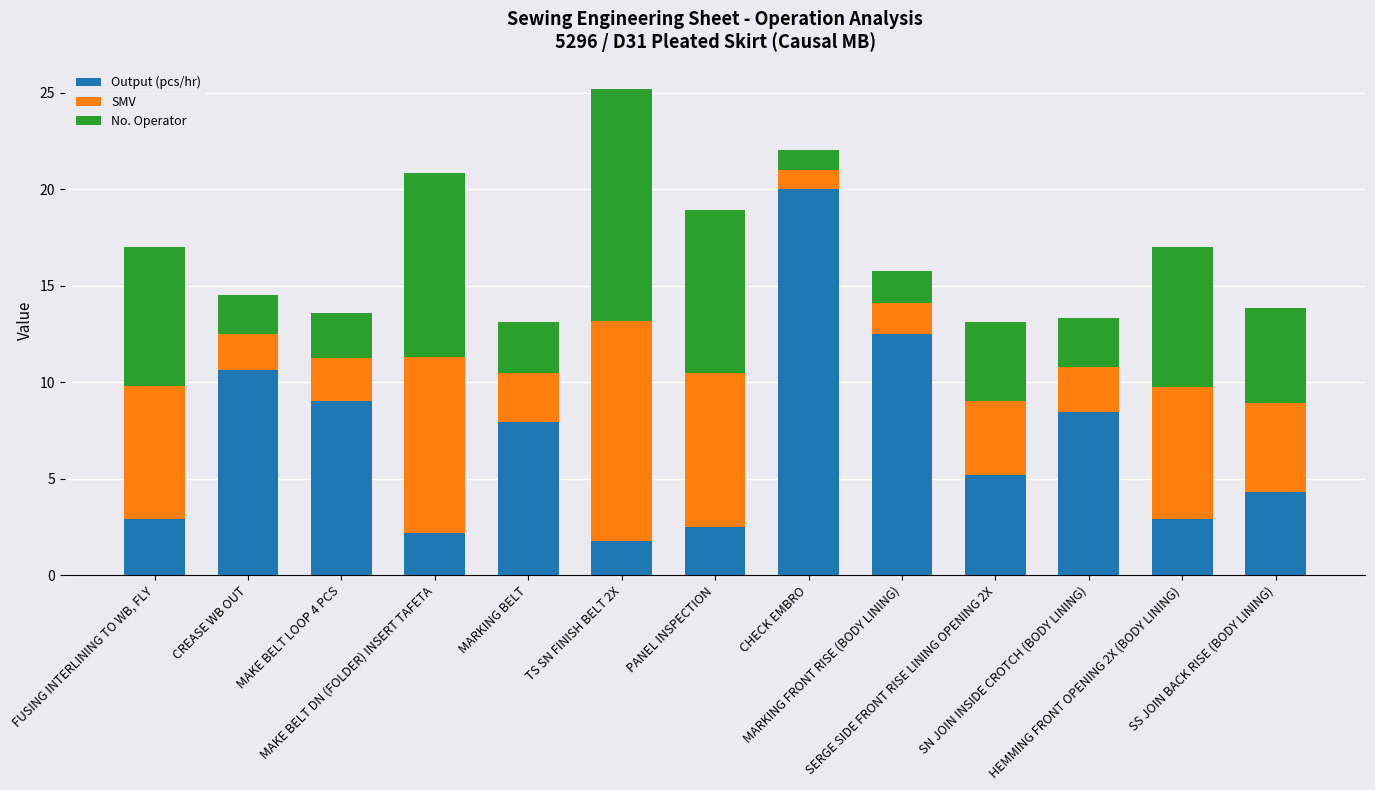

How many series are shown in this chart?

3